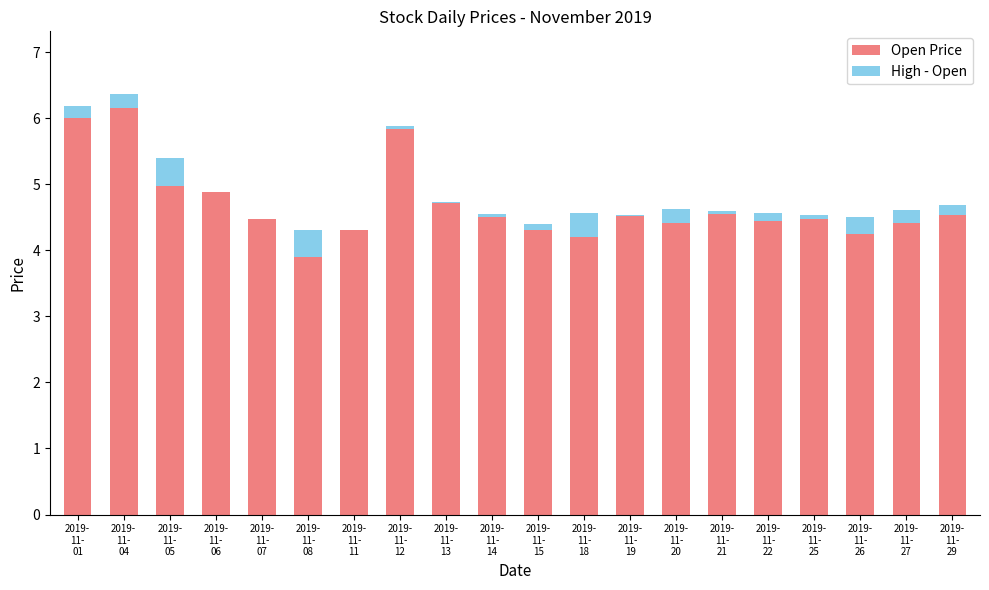

What is the highest value of the Open Price series?

6.2